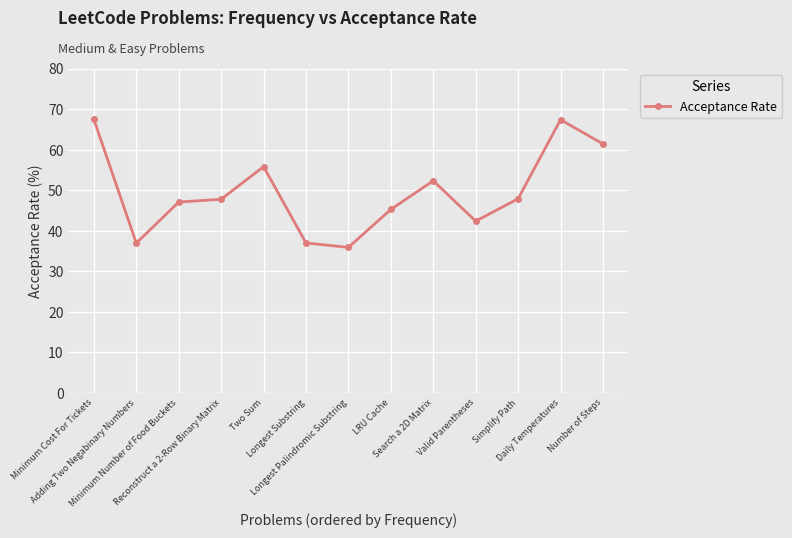

Does the chart have visible grid lines?

Yes